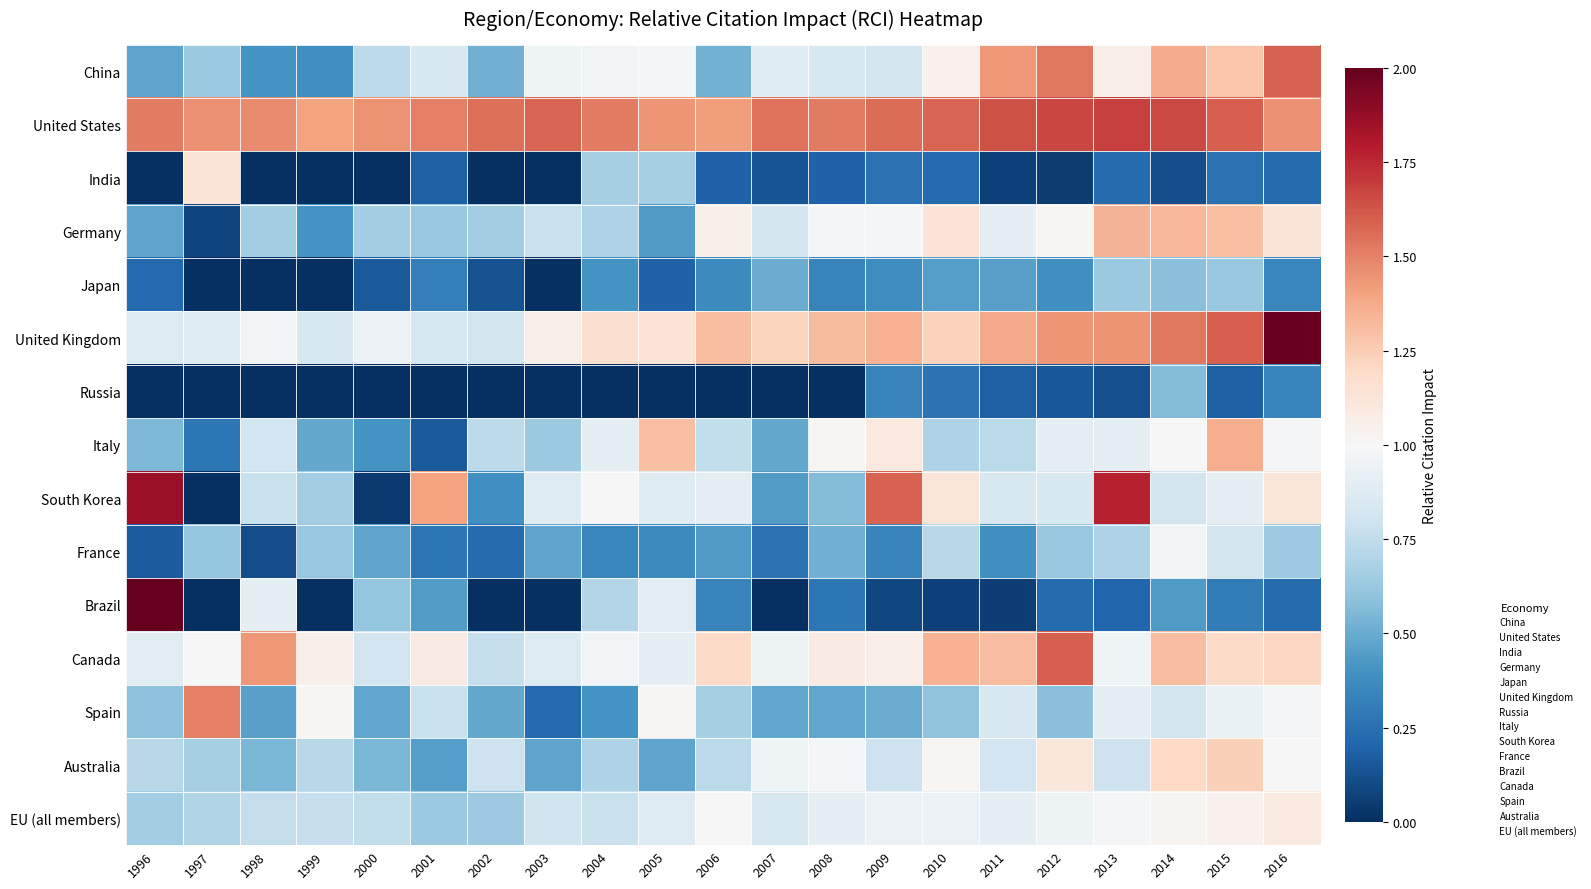

Which label corresponds to the smallest value in the chart?

1996